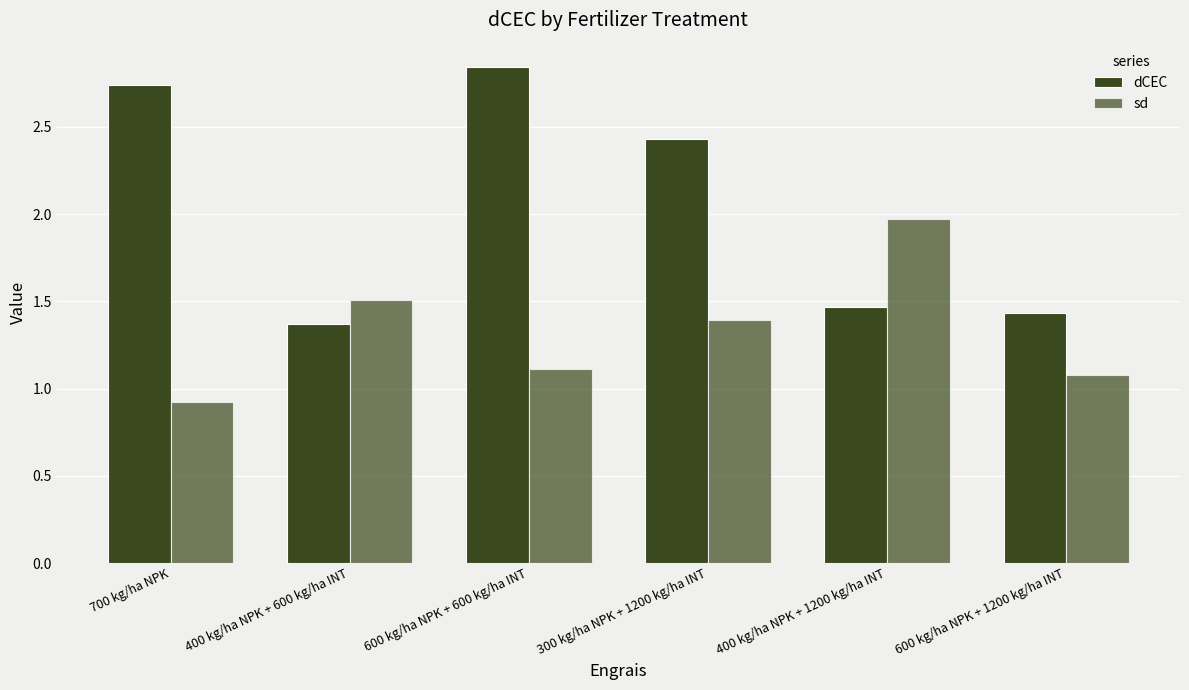

List the labels in order of sd value, smallest first.

700 kg/ha NPK, 600 kg/ha NPK + 1200 kg/ha INT, 600 kg/ha NPK + 600 kg/ha INT, 300 kg/ha NPK + 1200 kg/ha INT, 400 kg/ha NPK + 600 kg/ha INT, 400 kg/ha NPK + 1200 kg/ha INT